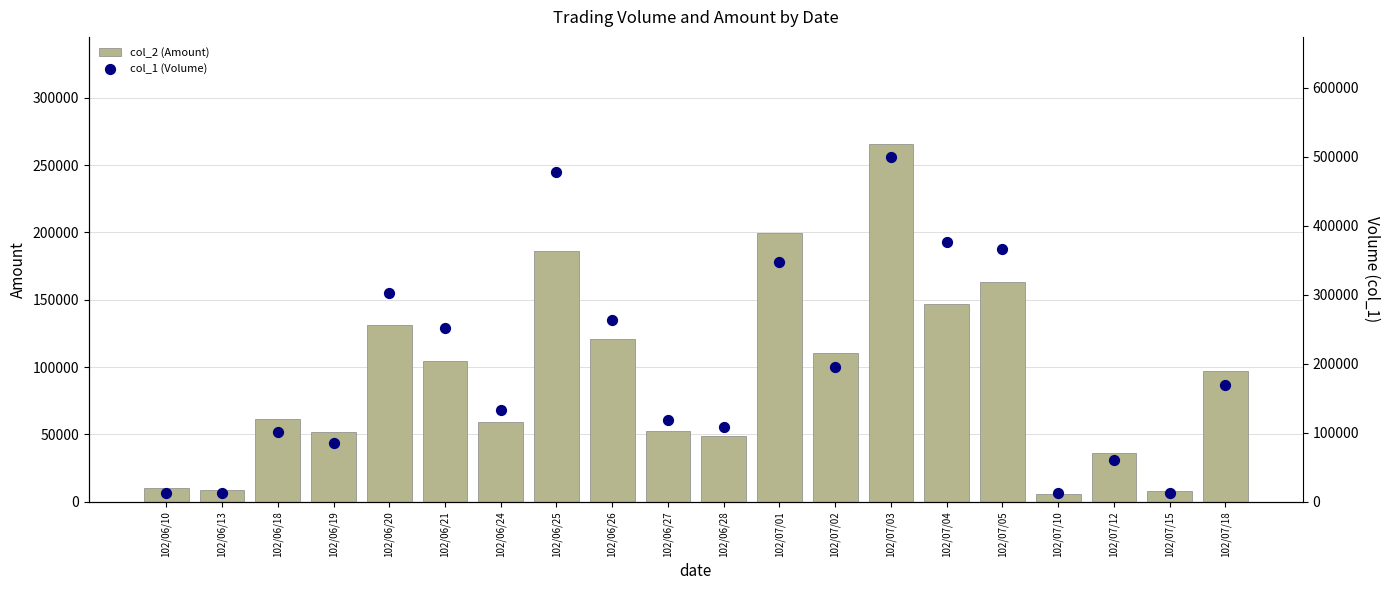

Which series has the largest total across all categories?

col_1 (Volume)